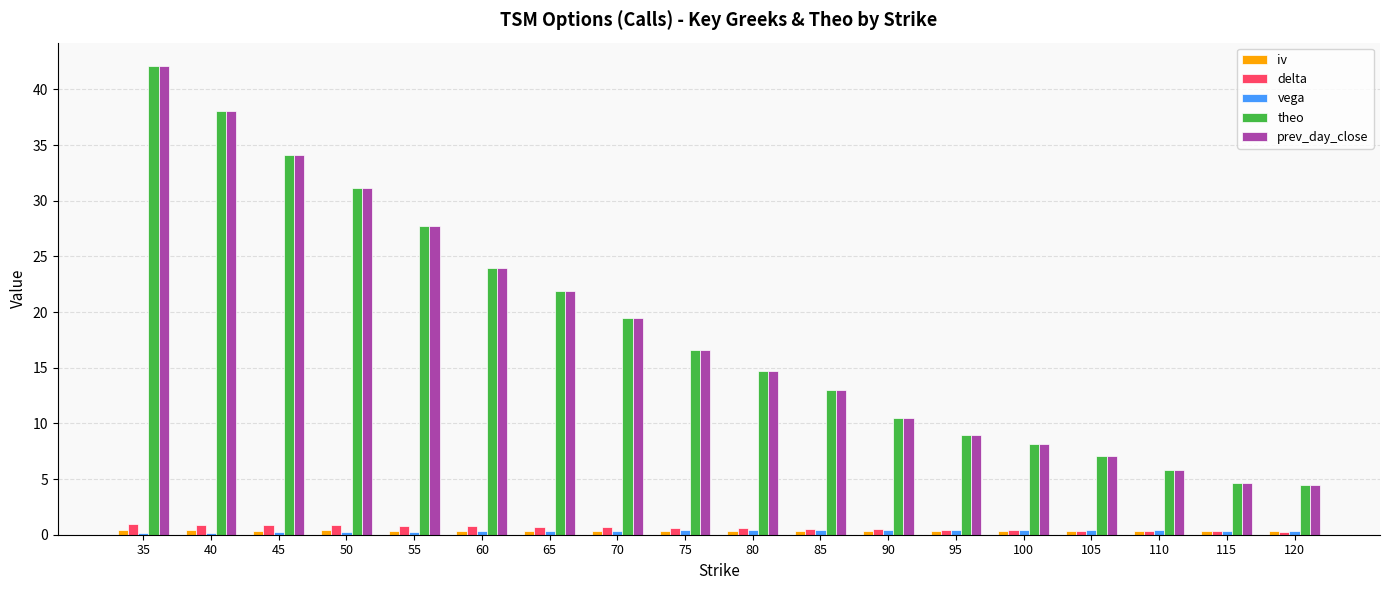

Which category has the highest value across all series?

35